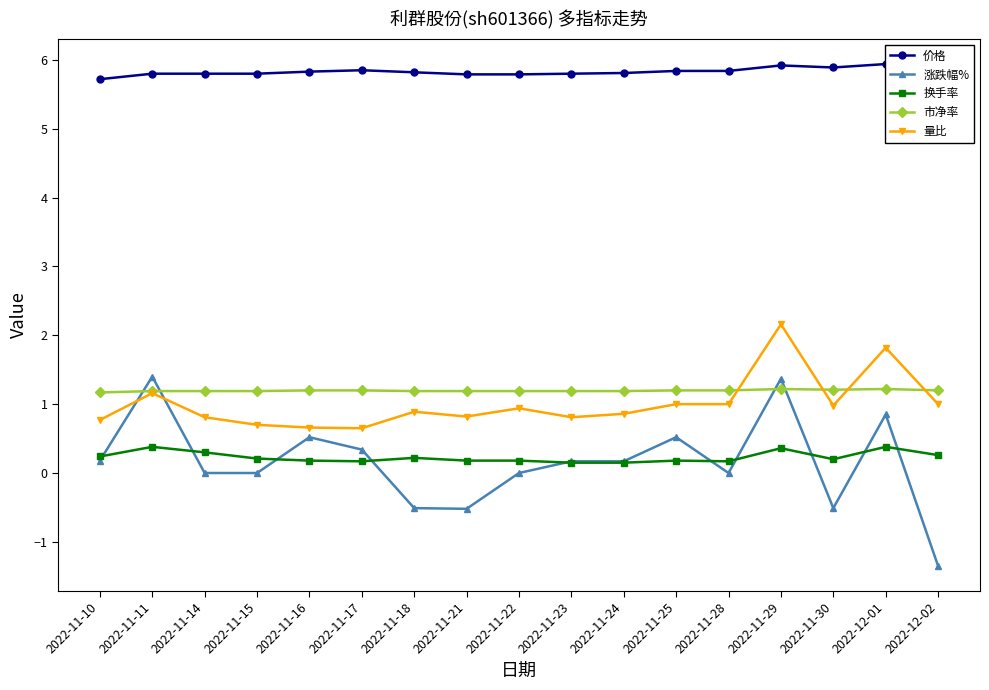

Which series has the widest spread of values?

涨跌幅%